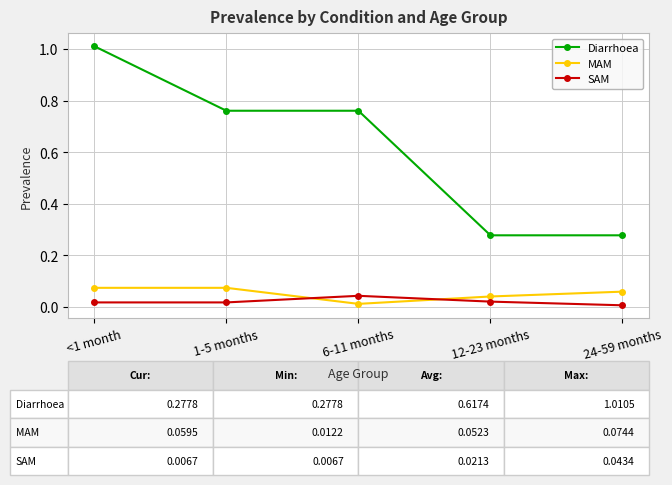

Is it true that Diarrhoea equals 1.0 at <1 month?

True